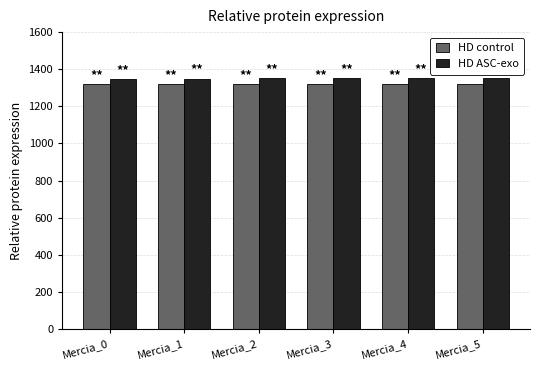

How many data points does each series have?

6